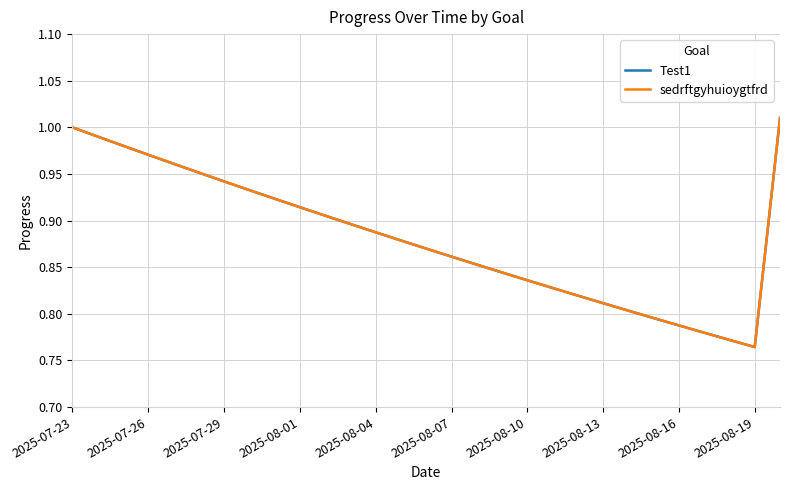

Reading left to right, list all the values displayed in this chart.

Test1: 1.0	1.0	1.0	1.0	1.0	1.0	0.9	0.9	0.9	0.9	0.9	0.9	0.9	0.9	0.9	0.9	0.9	0.8	0.8	0.8	0.8	0.8	0.8	0.8	0.8	0.8	0.8	0.8	1.0
sedrftgyhuioygtfrd: 1.0	1.0	1.0	1.0	1.0	1.0	0.9	0.9	0.9	0.9	0.9	0.9	0.9	0.9	0.9	0.9	0.9	0.8	0.8	0.8	0.8	0.8	0.8	0.8	0.8	0.8	0.8	0.8	1.0